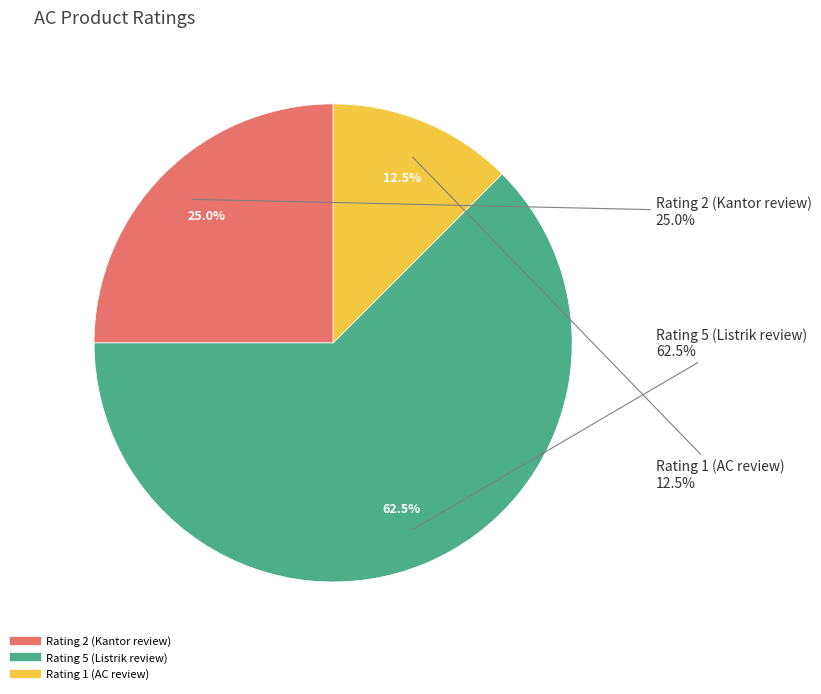

How much of the chart is everything except Rating 1 (AC review)?

87.5%